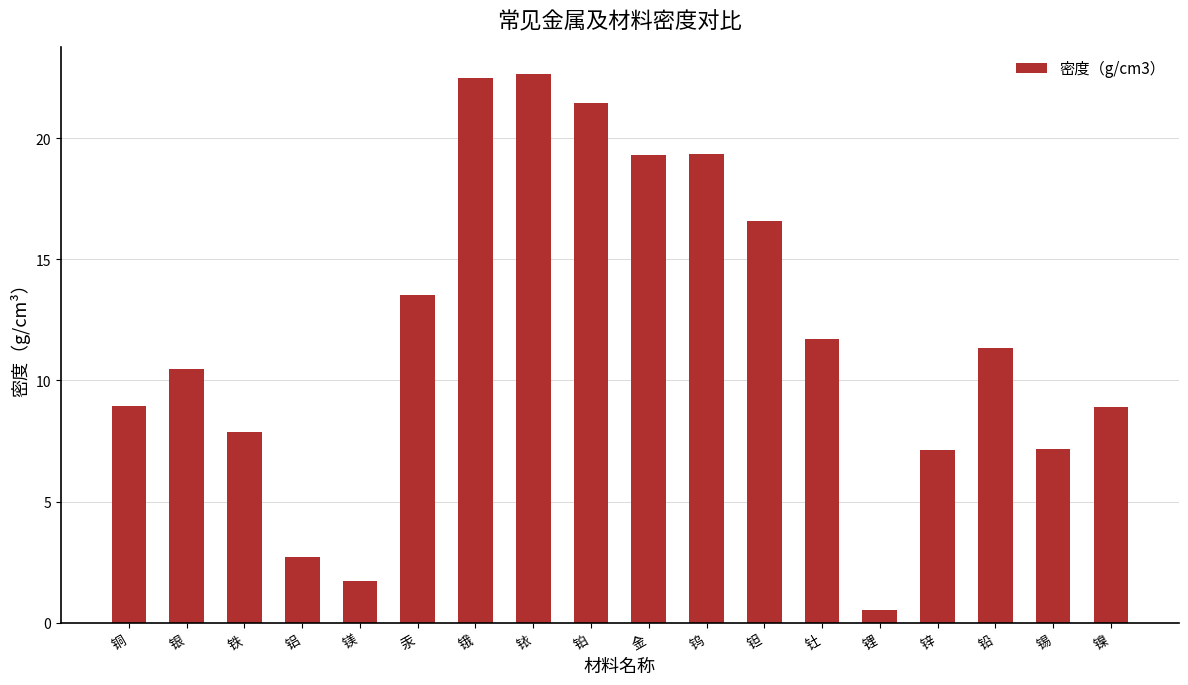

True or false: the data shows 4.6 at 钨.

False